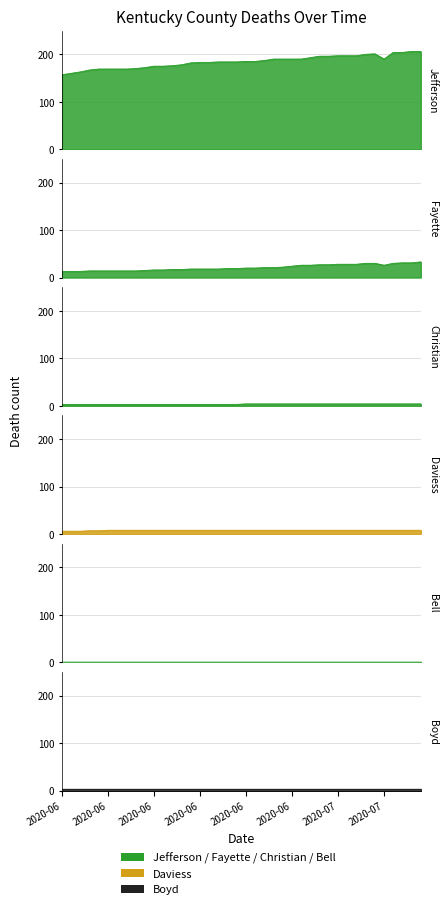

What position from the right is 2020-07-03?

10